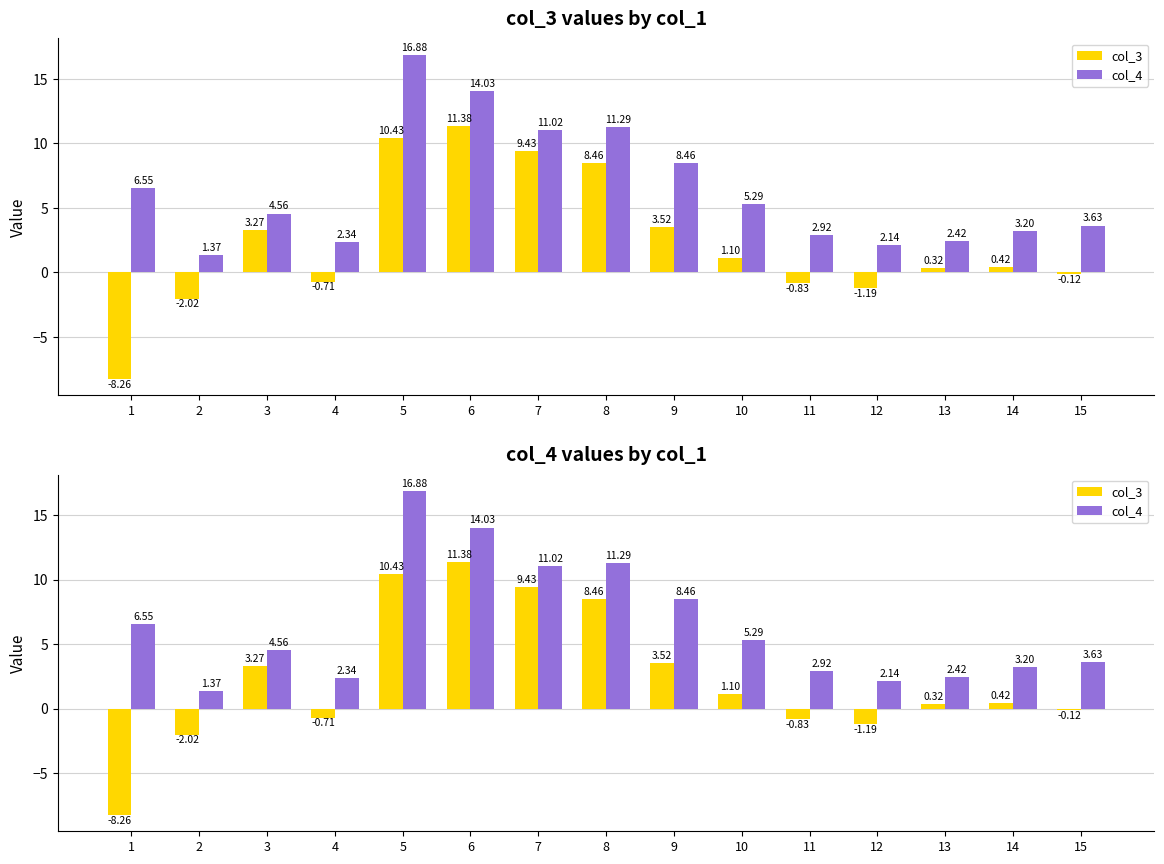

What is the maximum value for col_3?

11.4